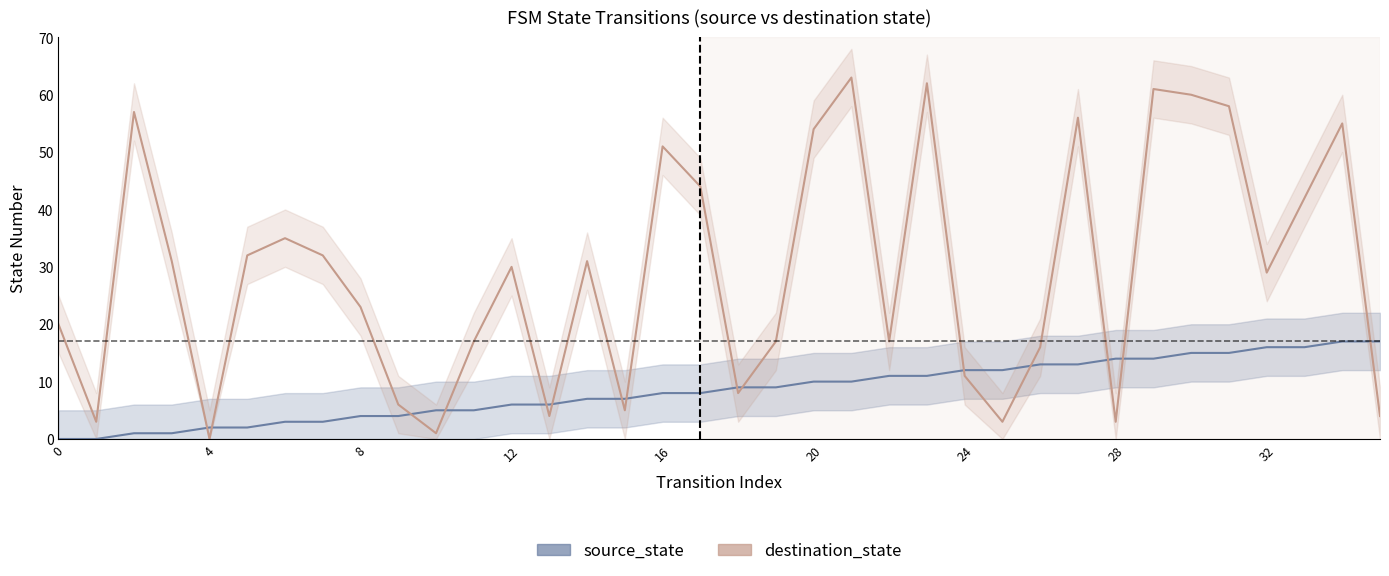

Which series has the largest range (max minus min)?

destination_state